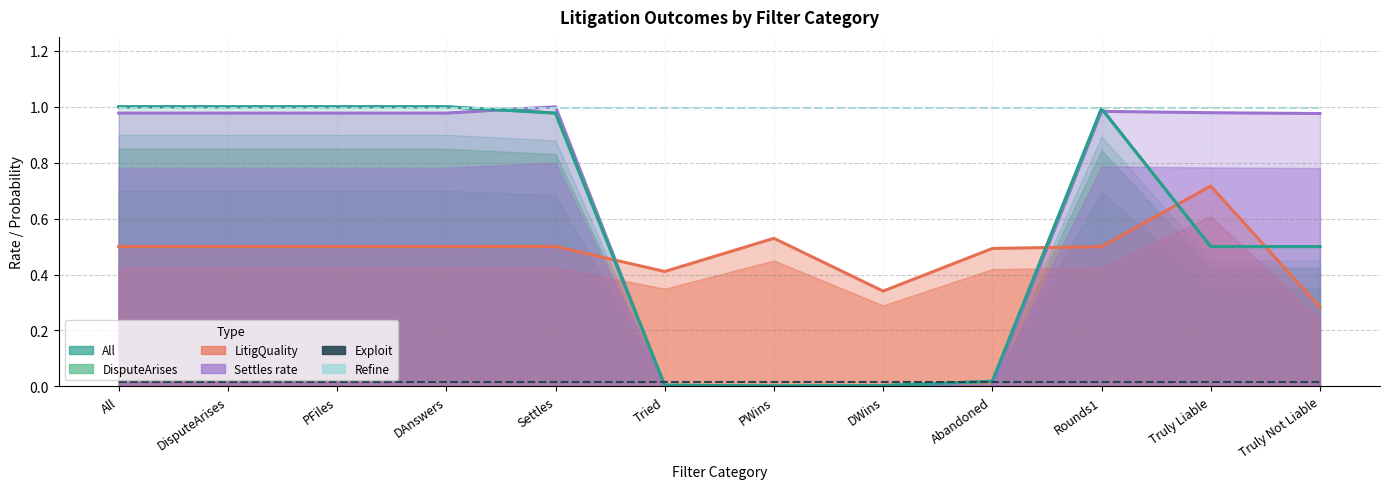

True or false: Exploit has a value of 0.0 at Settles.

False